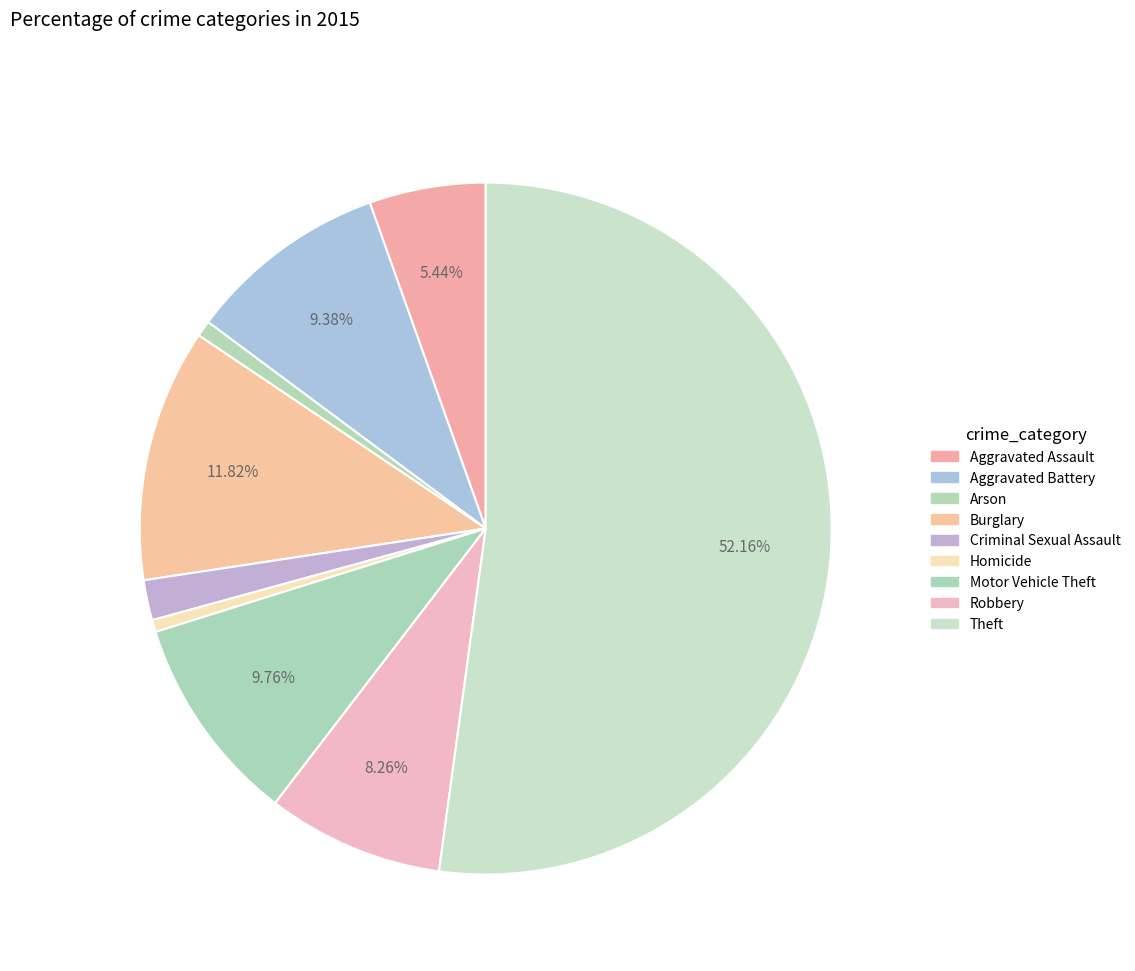

What is the majority slice?

Theft